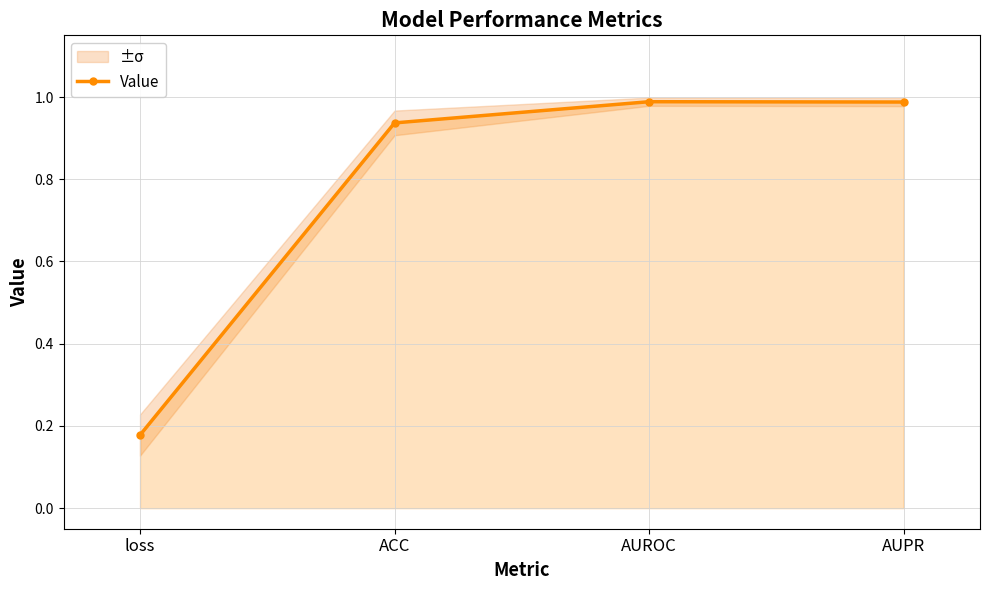

What is the value of the 4th point from the left?

1.0